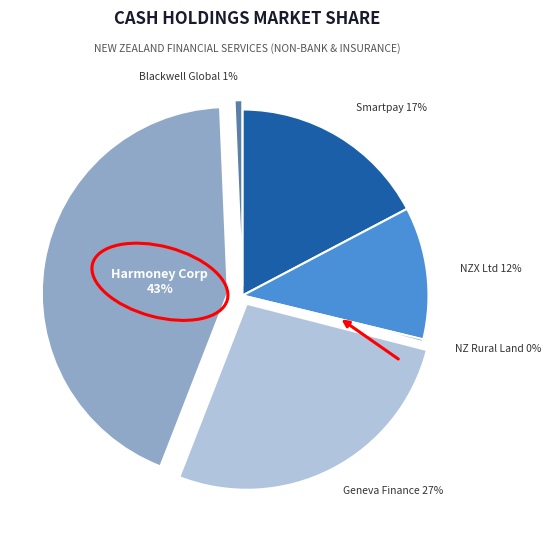

Does any single category account for the majority?

No